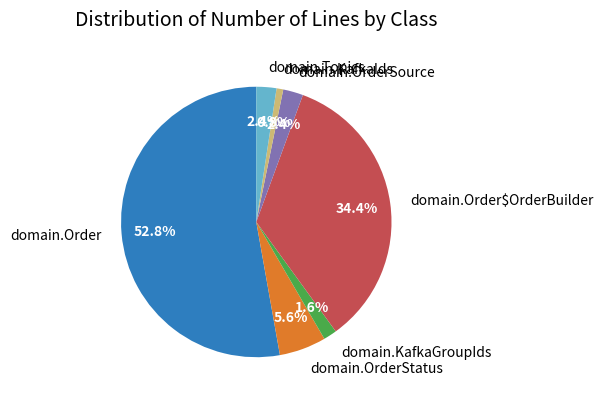

To the nearest percent, what is the average slice percentage?

14%